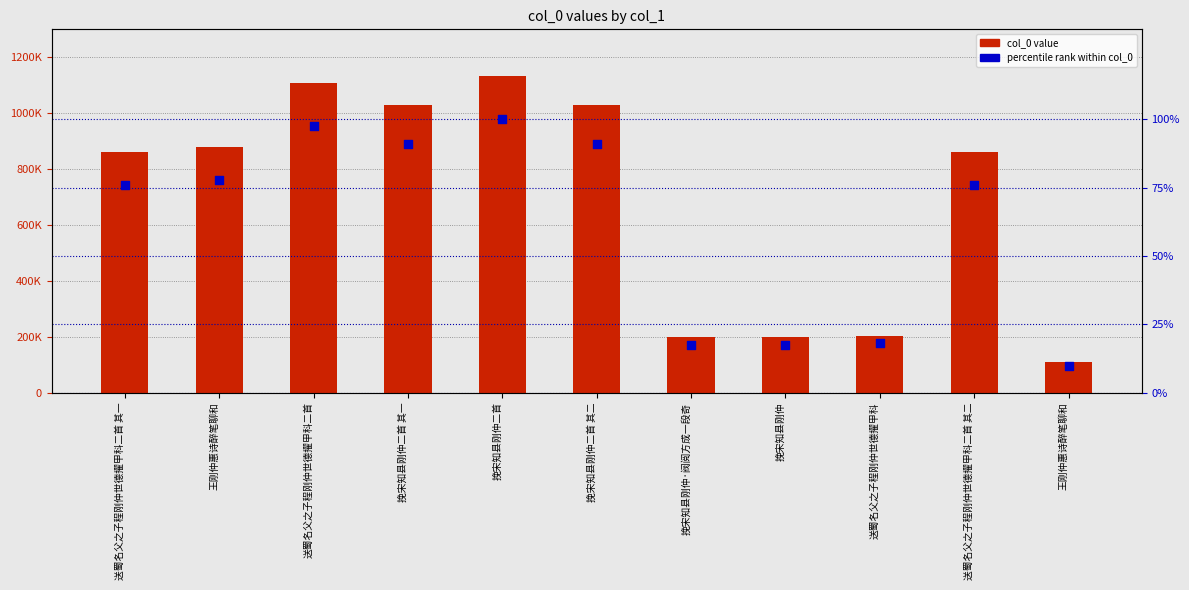

At how many categories does at least one series exceed 1112313?

1